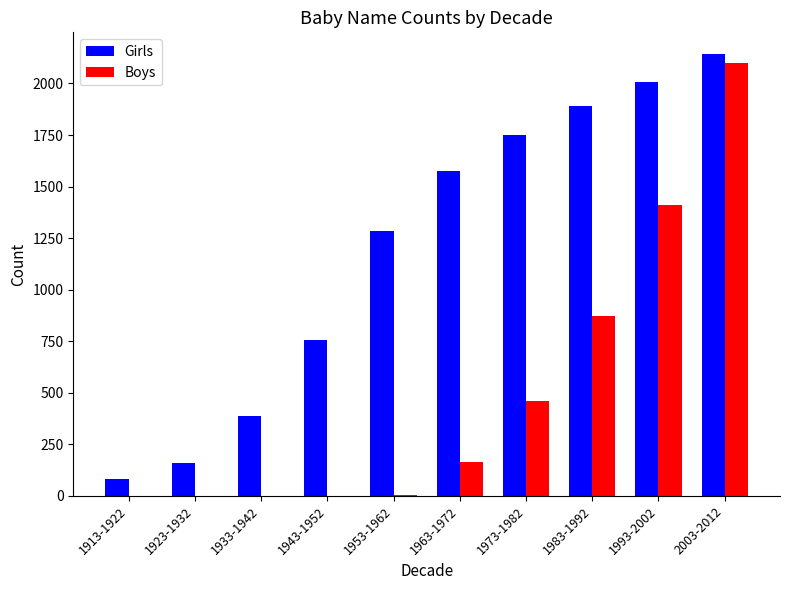

Between 1923-1932 and 1963-1972, which series saw the biggest shift?

Girls